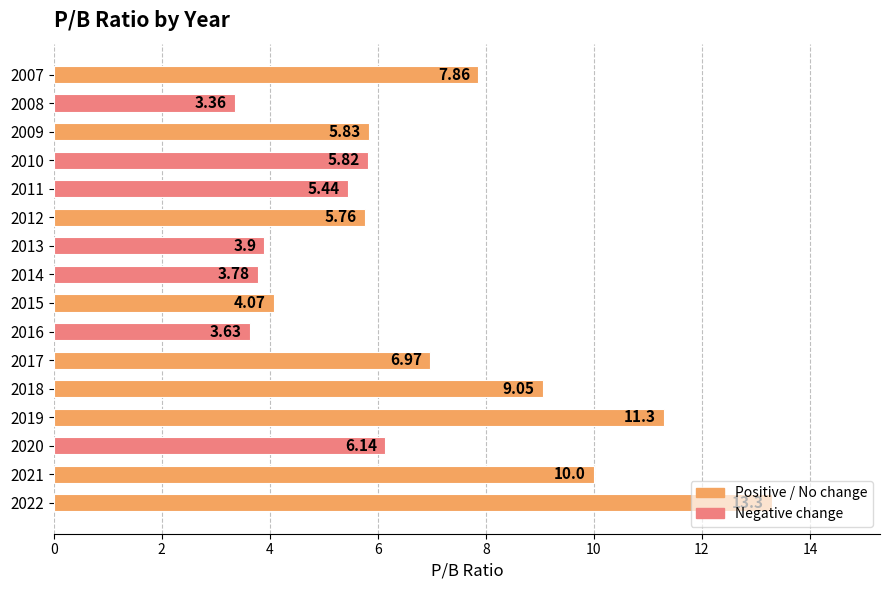

Which has a higher value, 2016 or 2021?

2021